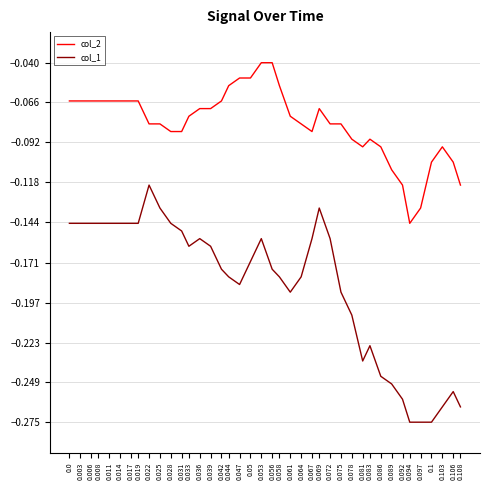

In col_1, how many points are higher than both neighbors (excluding endpoints)?

6